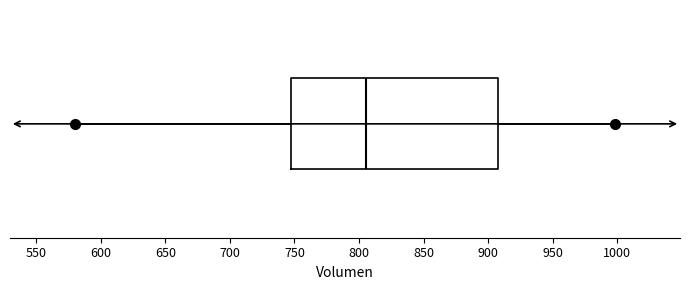

Transcribe this box plot: give where the median line is, the range the box spans, and where the two whiskers end, as read against the x-axis. The values are not printed on the chart, so give them approximately, as read against the axis.

median 805, box 750 to 905, whiskers 580 to 1000